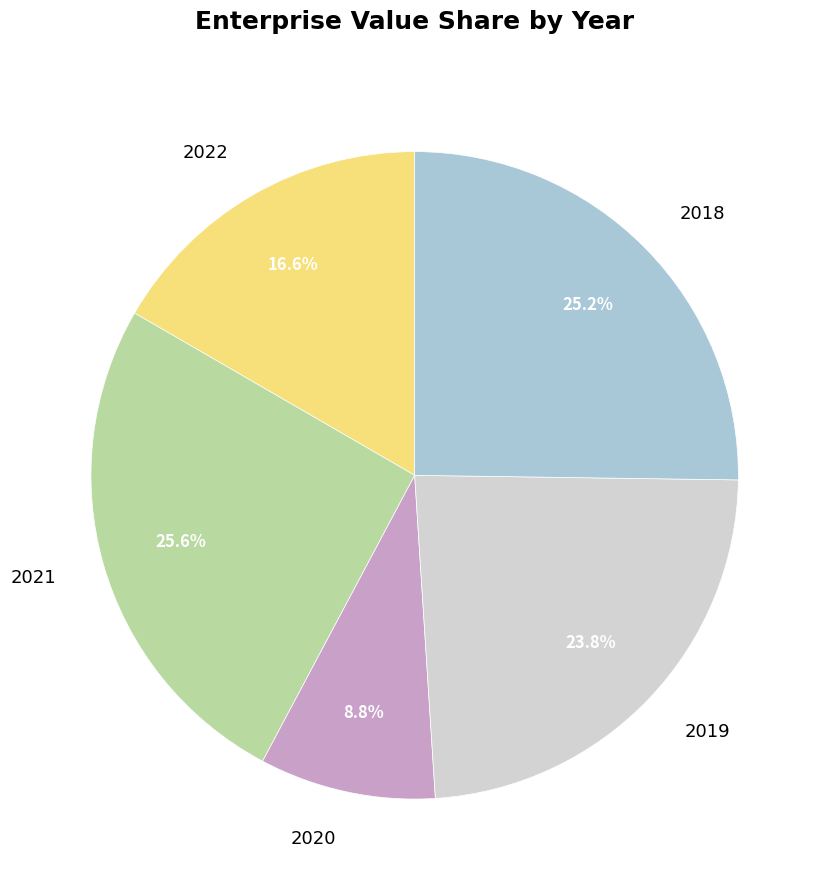

Is there any slice that represents more than half of the pie?

No